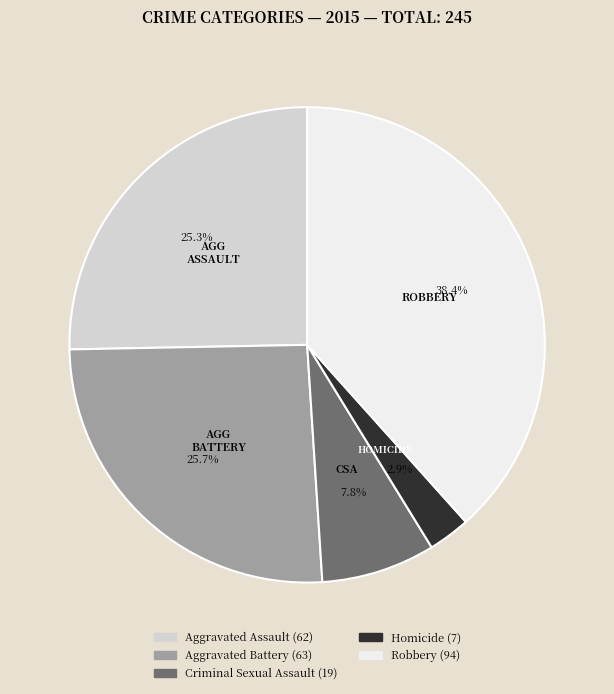

Does Criminal Sexual Assault represent more than half of the total?

No